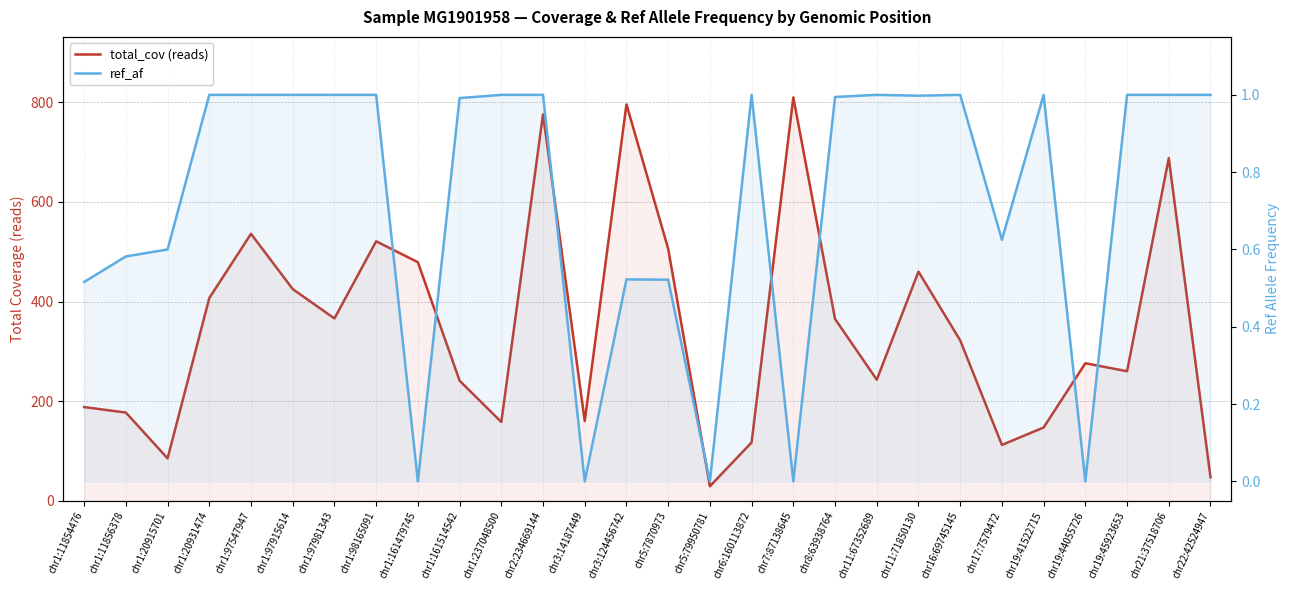

The ref_af series shows -0.5 at chr3:14187449. True or false?

False